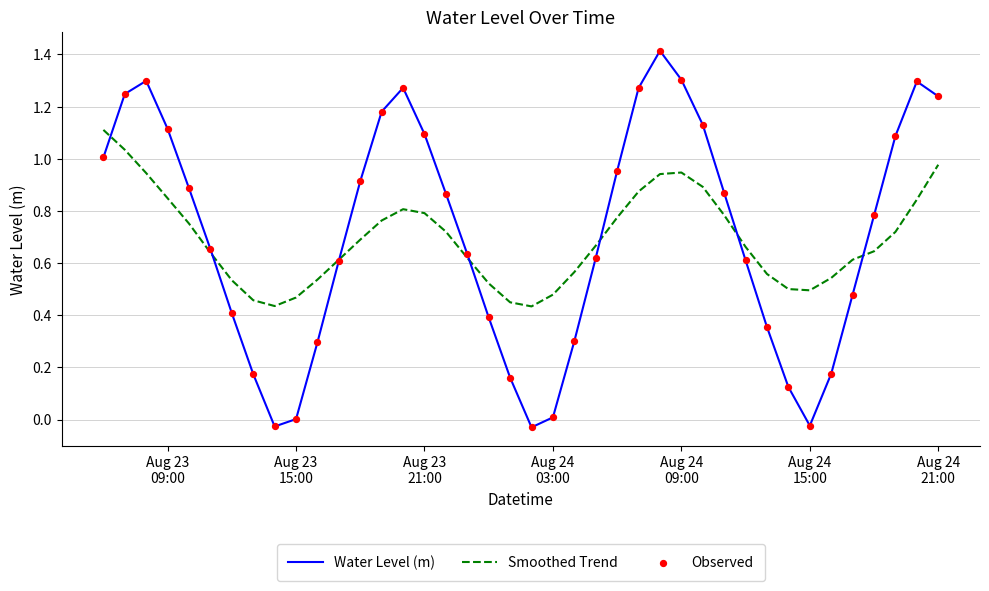

At how many categories does at least one series exceed 0?

40